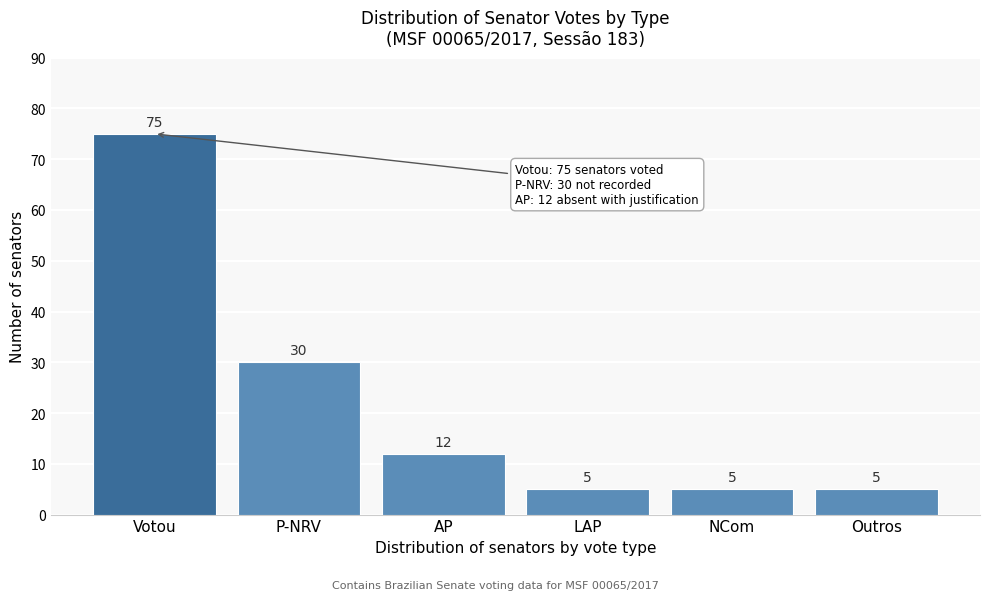

Reading right to left, transcribe all the data shown in this chart.

5	5	5	12	30	75